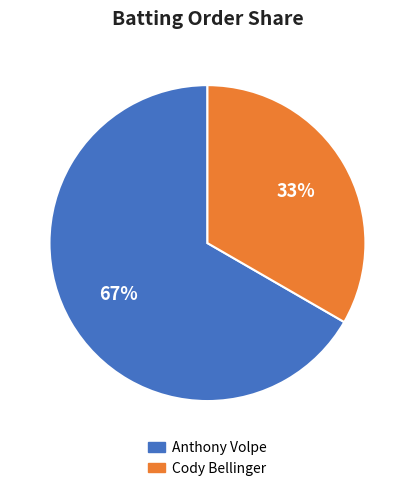

Between Cody Bellinger and Anthony Volpe, which is larger?

Anthony Volpe